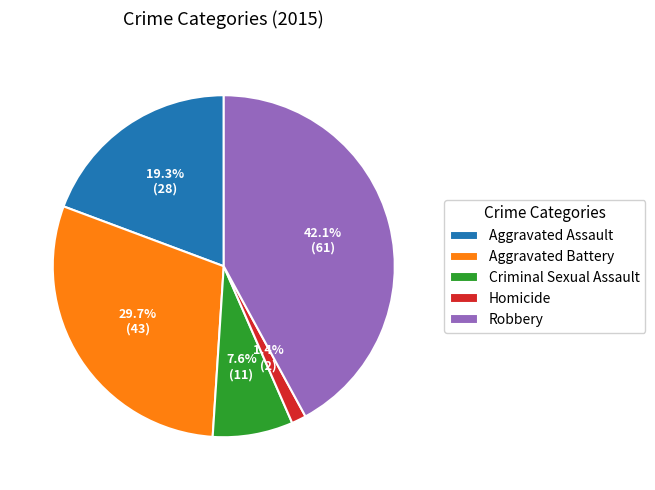

Between Criminal Sexual Assault and Homicide, which is larger?

Criminal Sexual Assault